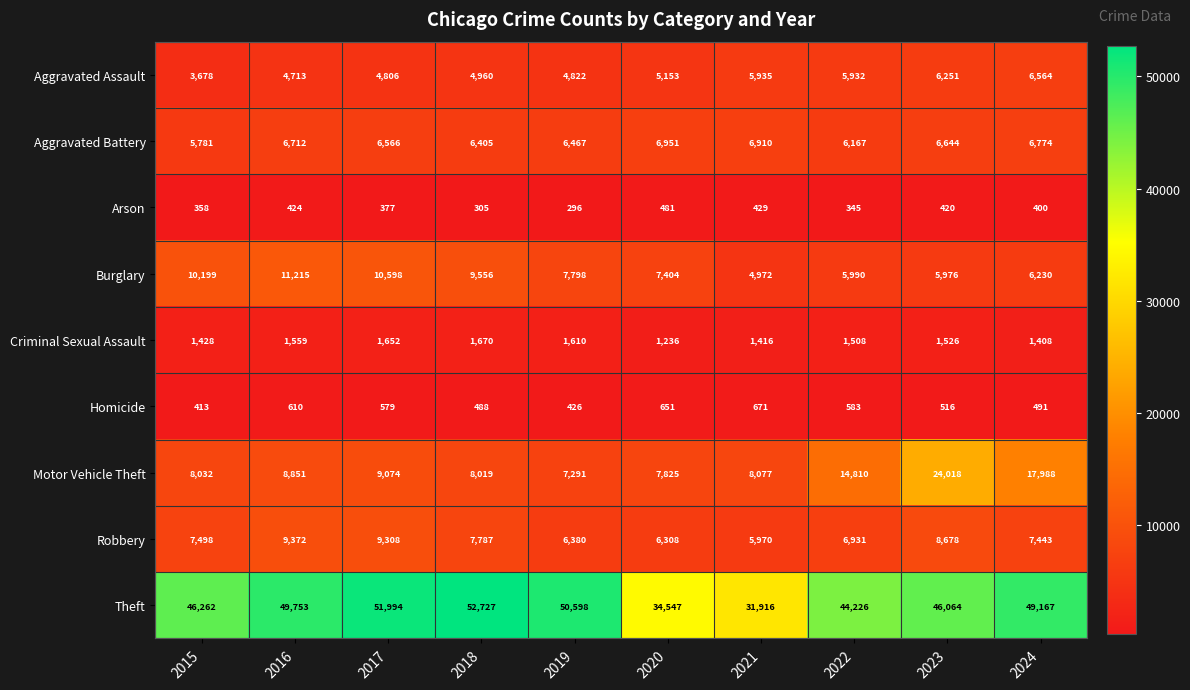

What is the approximate value of Aggravated Battery at 2022?

6167